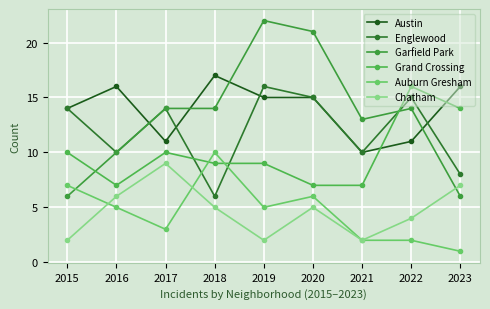

Where do Englewood and Austin first cross each other?

2016 and 2017